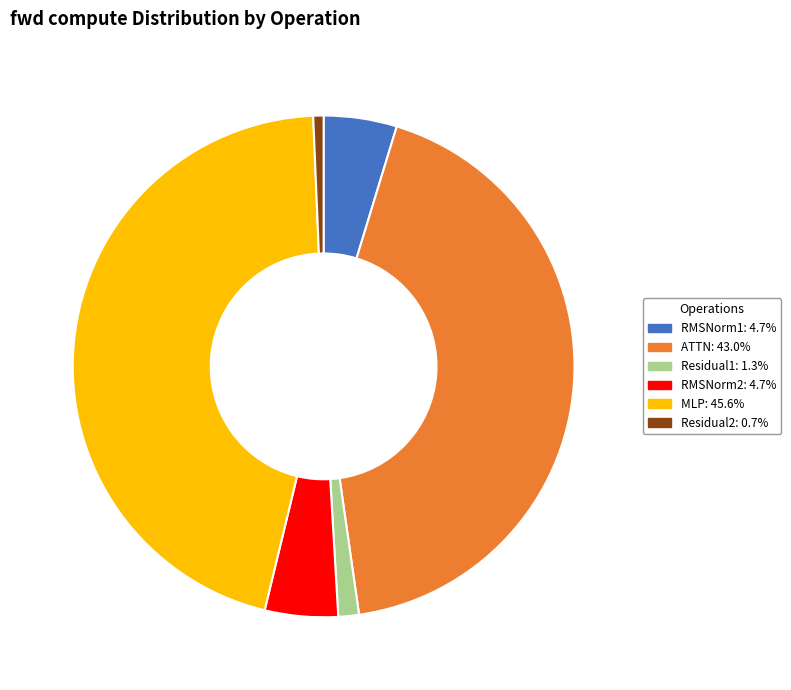

Does any single category account for the majority?

No